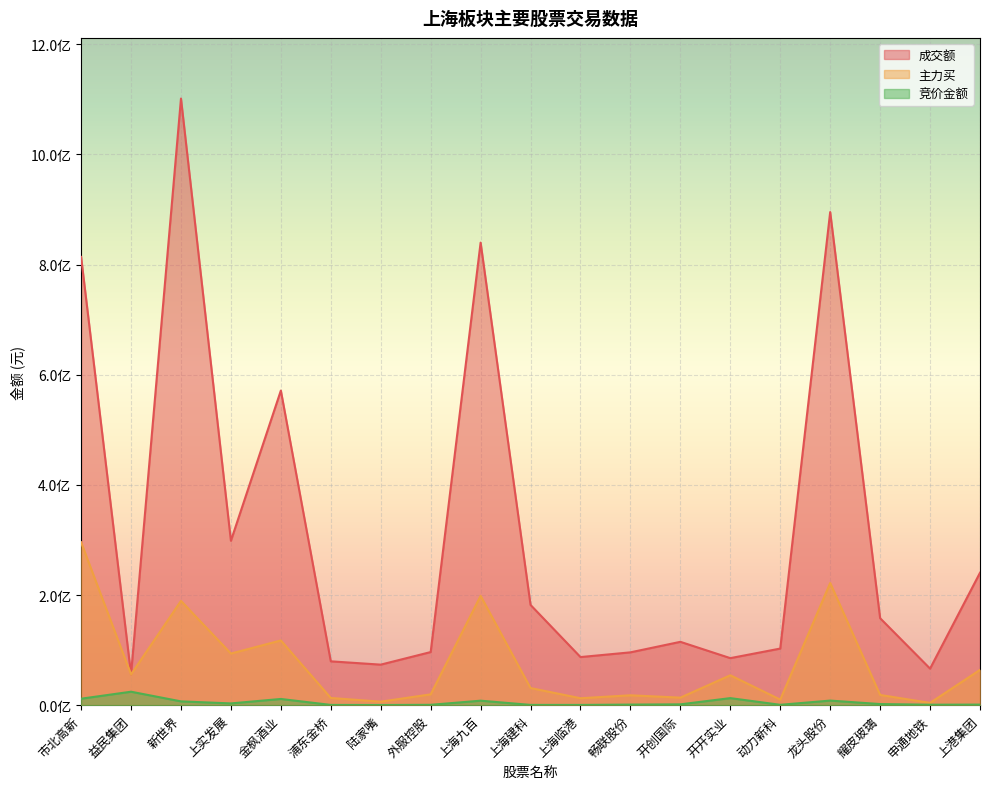

True or false: 主力买 and 成交额 intersect in this chart.

False